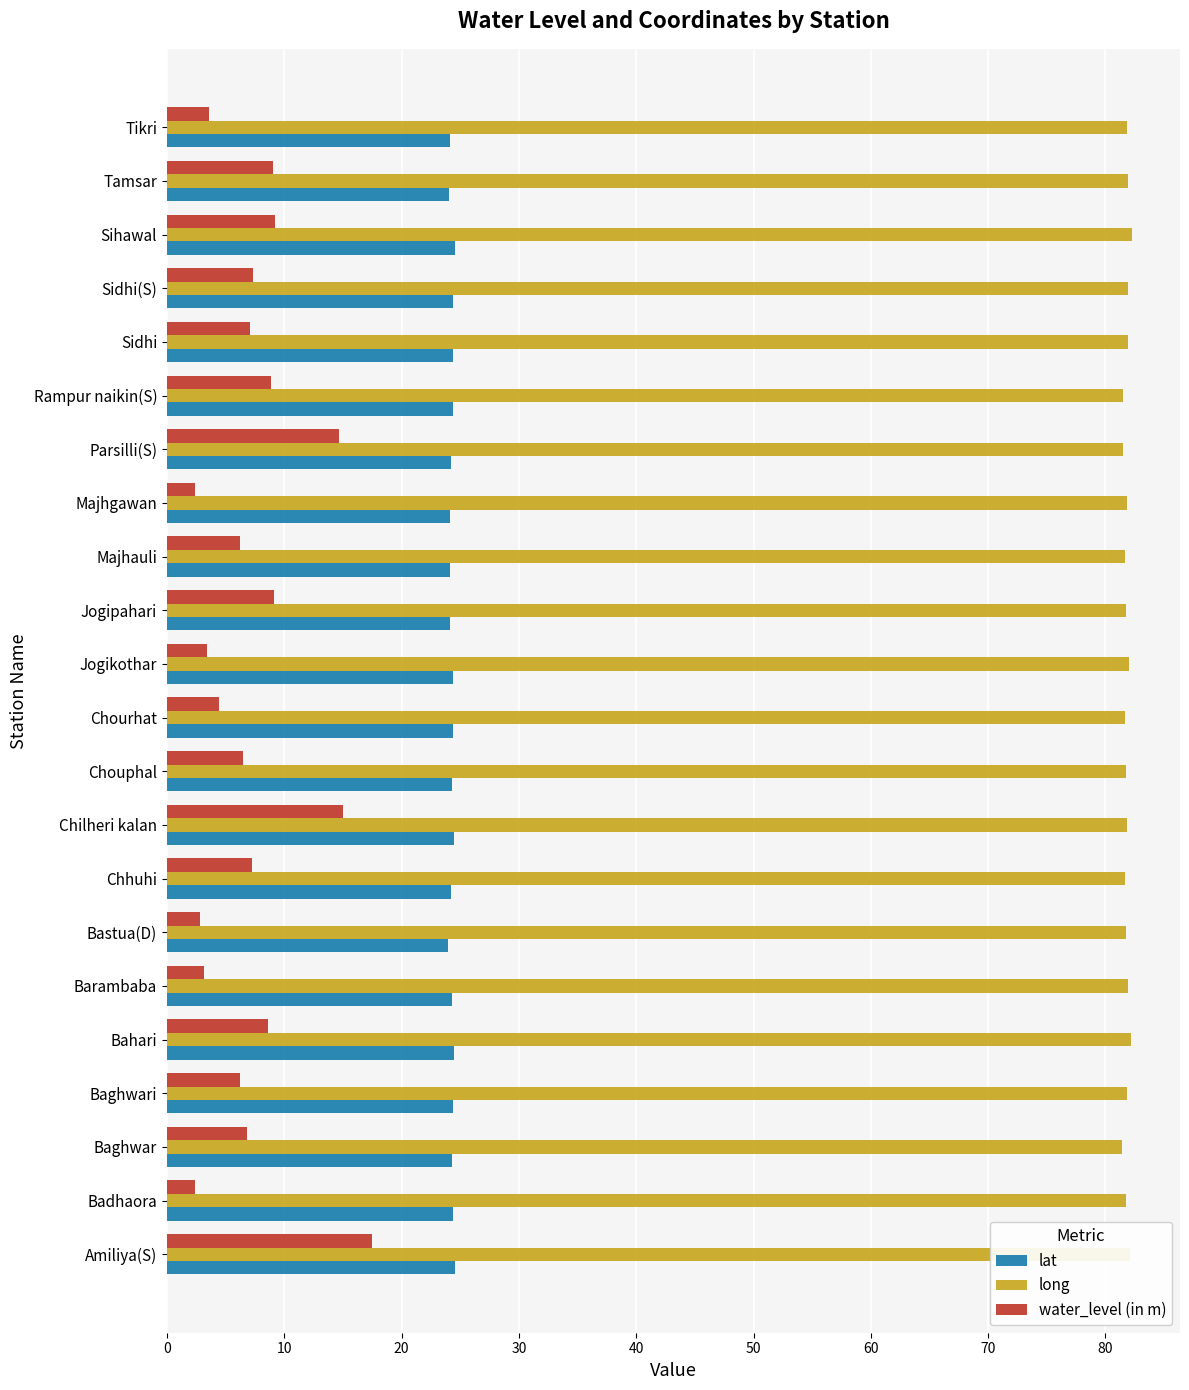

What are all the series names shown in the legend?

lat, long, water_level (in m)